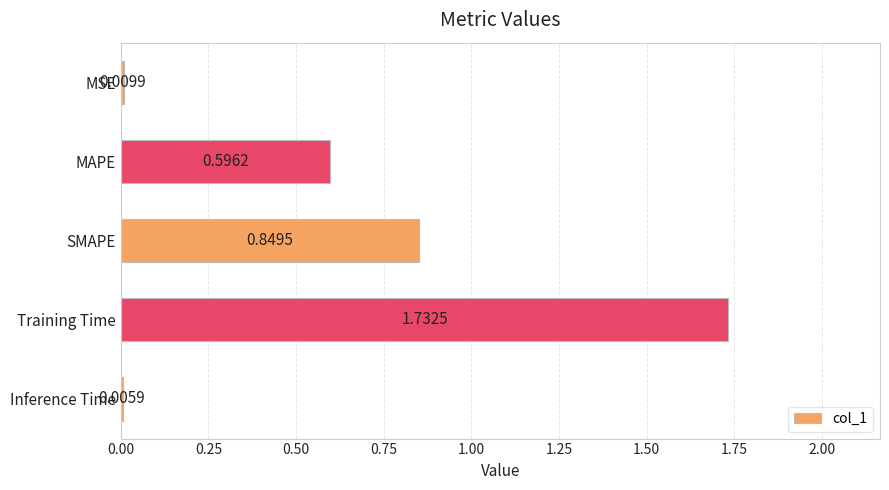

Where is the data nearest to the value 0?

Inference Time